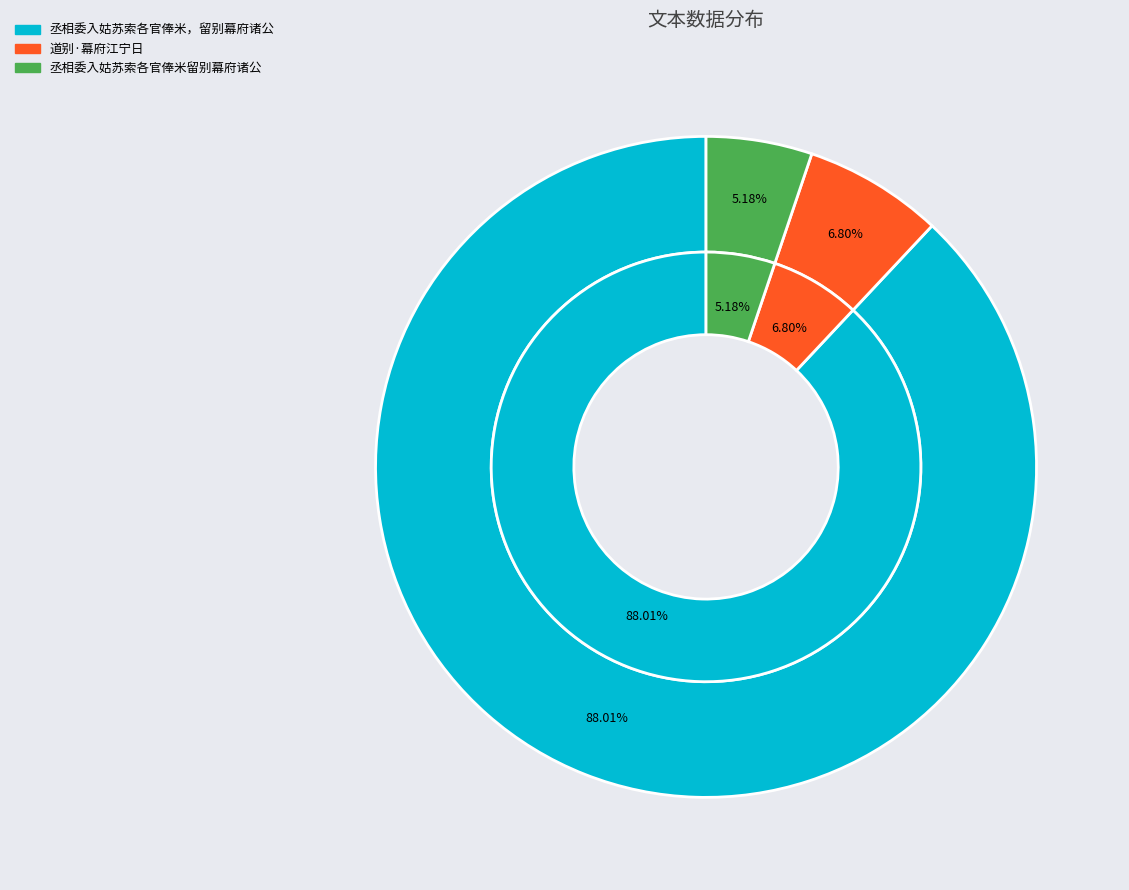

Which category has the smallest portion of the pie?

丞相委入姑苏索各官俸米留别幕府诸公